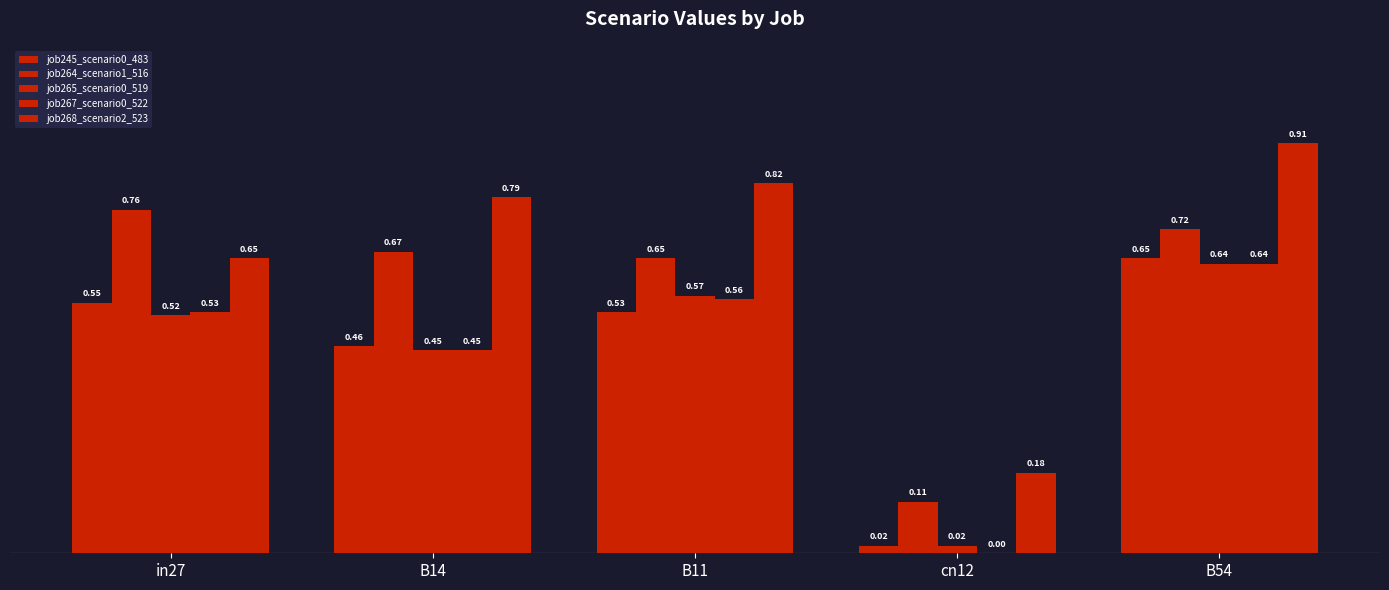

Does the chart contain stacked bars?

No